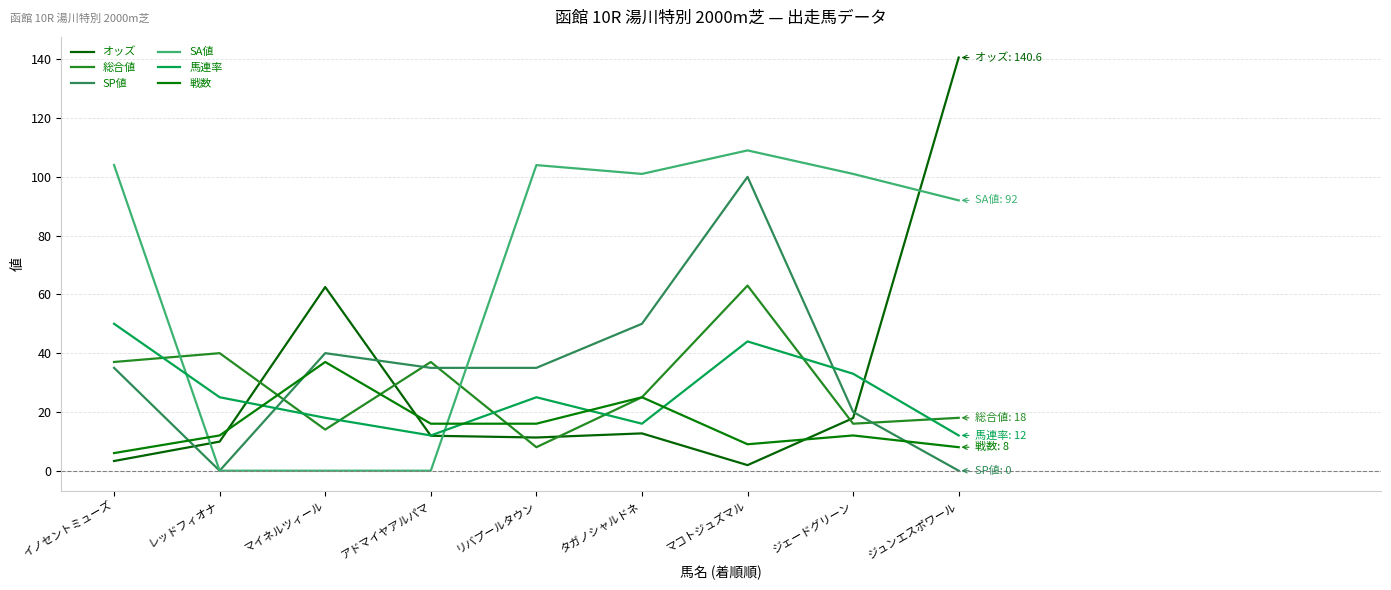

Which has a higher value, ジェードグリーン or ジュンエスポワール?

ジュンエスポワール